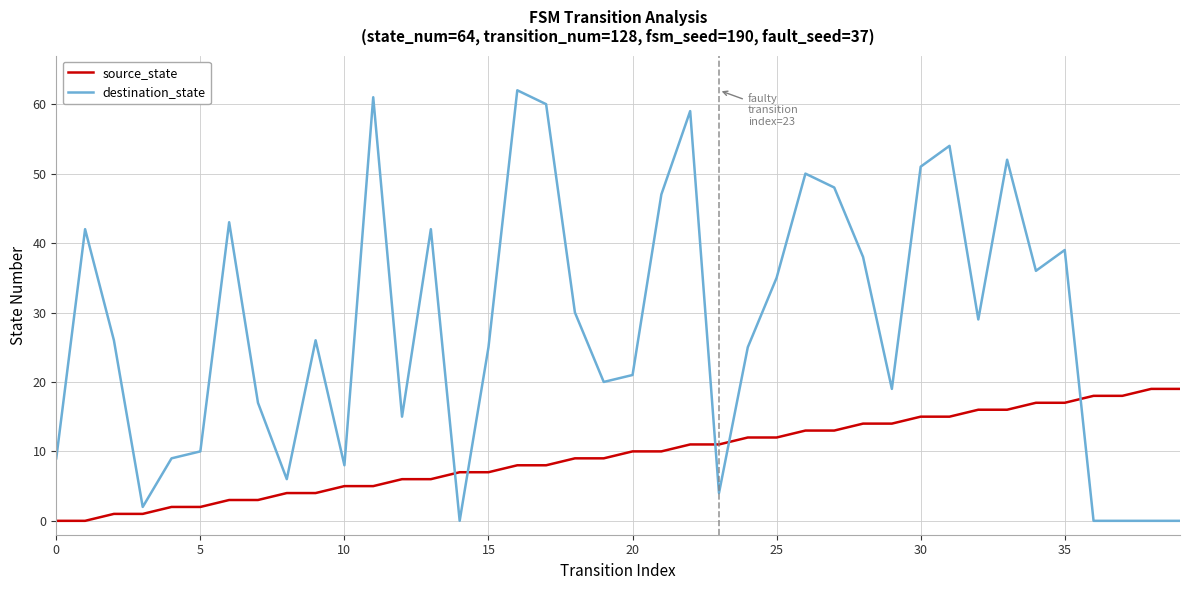

Reading left to right, what are all the values shown in this chart?

source_state: 0	0	1	1	2	2	3	3	4	4	5	5	6	6	7	7	8	8	9	9	10	10	11	11	12	12	13	13	14	14	15	15	16	16	17	17	18	18	19	19
destination_state: 9	42	26	2	9	10	43	17	6	26	8	61	15	42	0	25	62	60	30	20	21	47	59	4	25	35	50	48	38	19	51	54	29	52	36	39	0	0	0	0